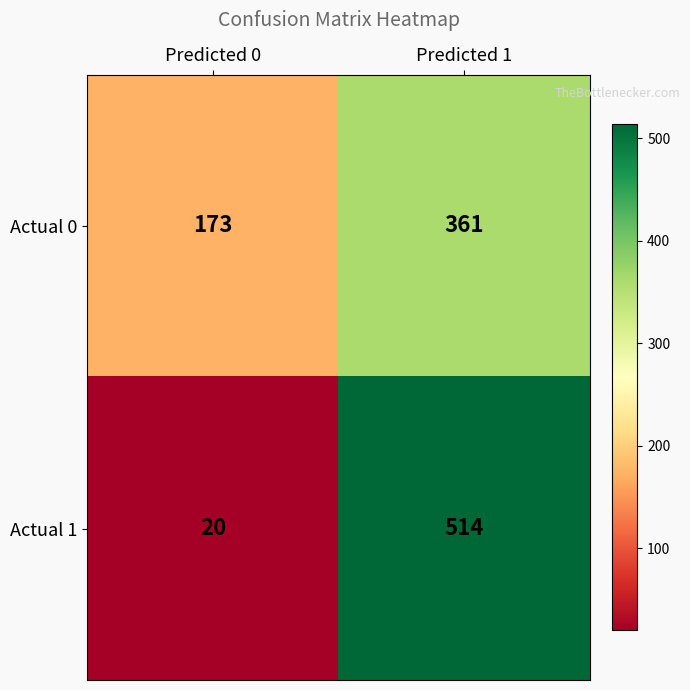

What is the greatest value displayed?

514